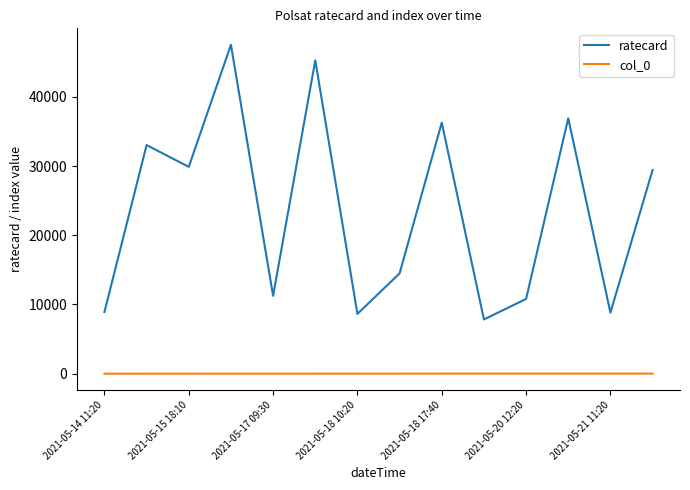

Rank the series by their maximum value, from lowest to highest.

col_0, ratecard